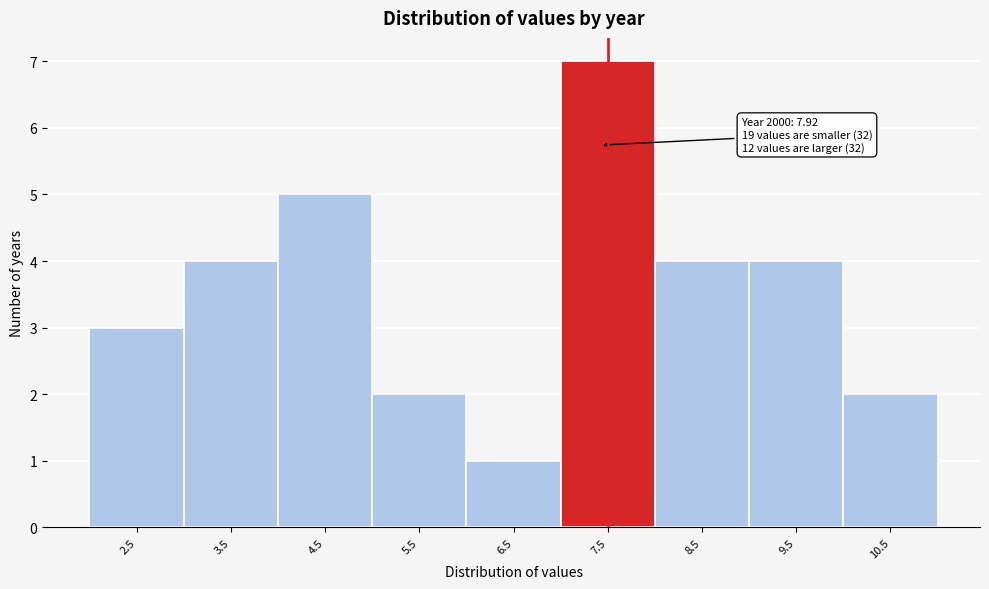

Reading left to right, what are all the values shown in this chart?

3	4	5	2	1	7	4	4	2